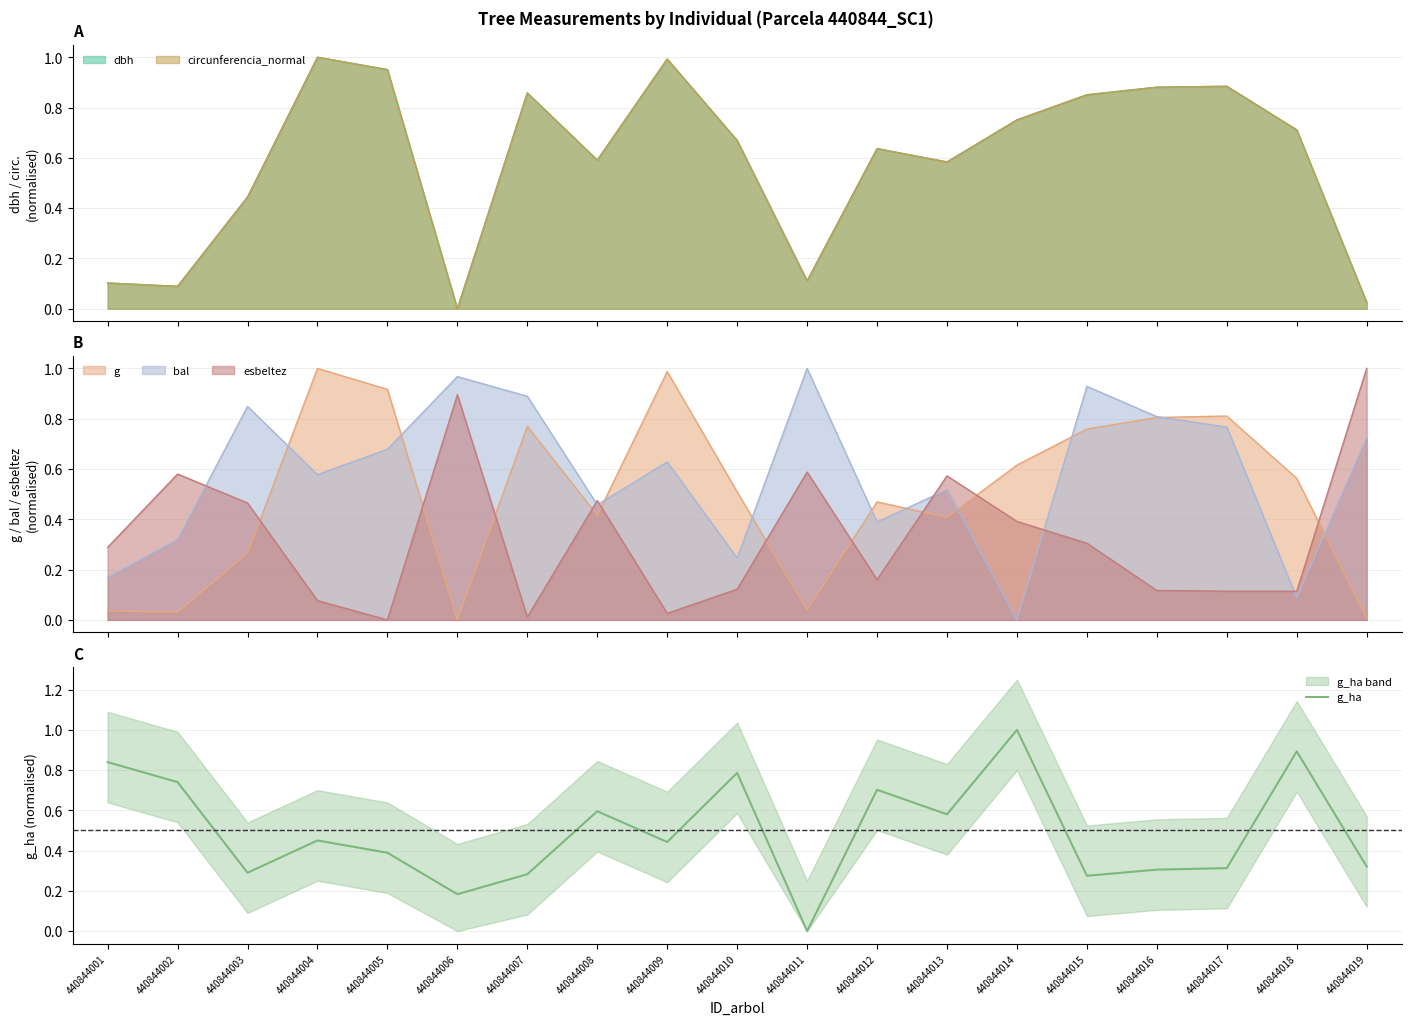

List the labels in order of value, smallest first.

440844011, 440844006, 440844015, 440844007, 440844003, 440844016, 440844017, 440844019, 440844005, 440844009, 440844004, 440844013, 440844008, 440844012, 440844002, 440844010, 440844001, 440844018, 440844014